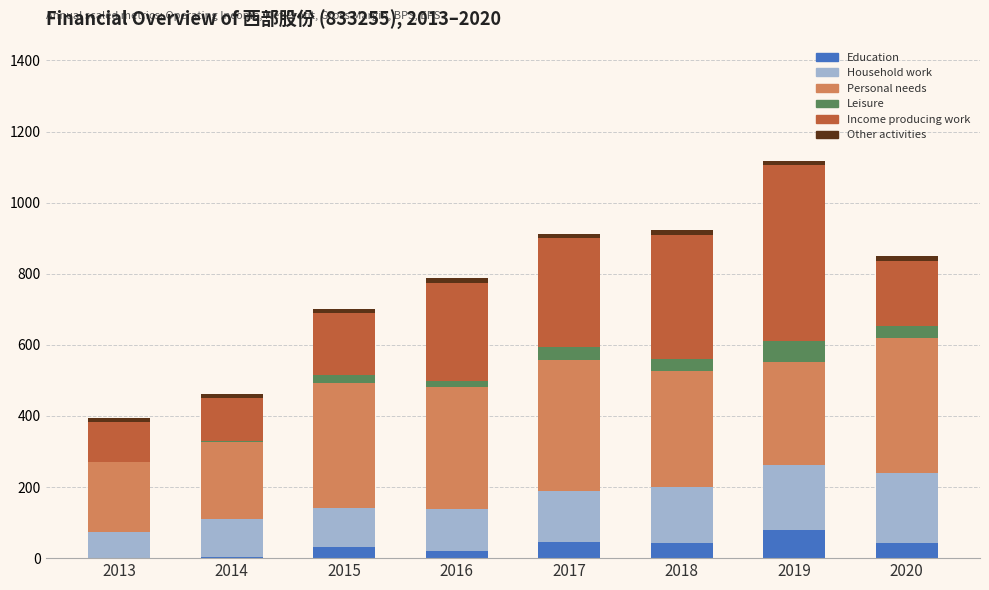

Read the Education value at 2017.

45.0